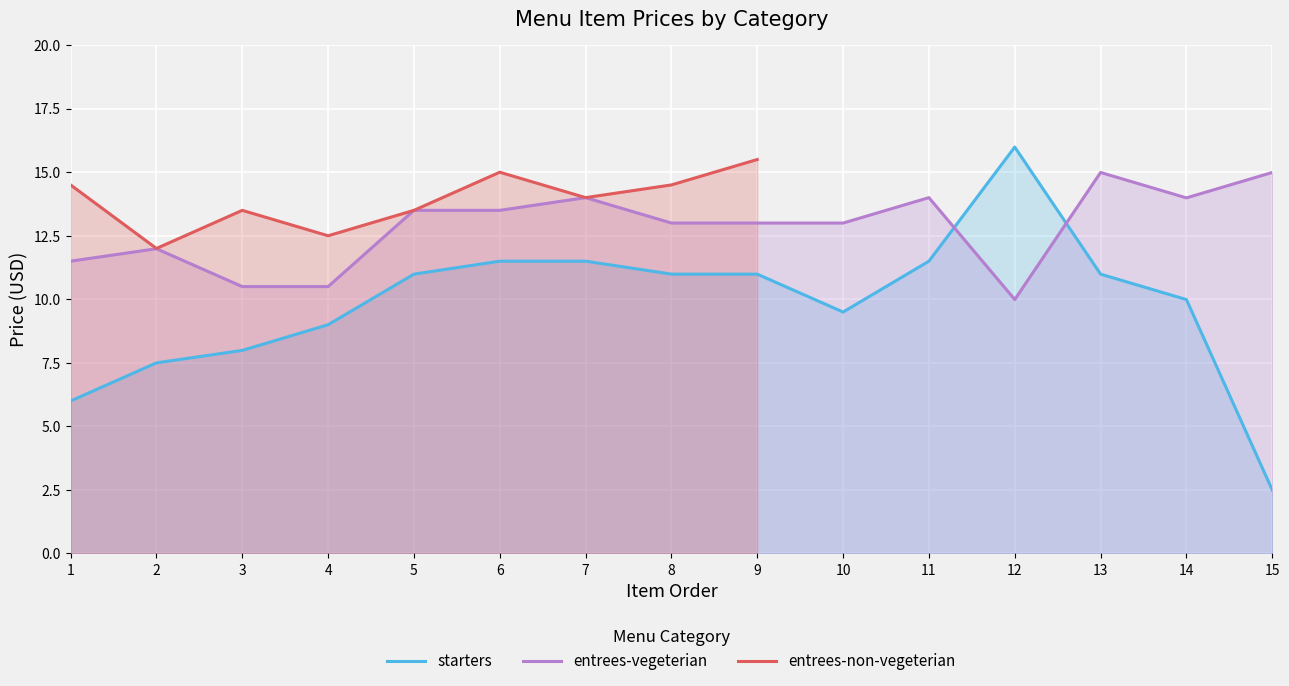

The starters series shows 15.7 at 11. True or false?

False